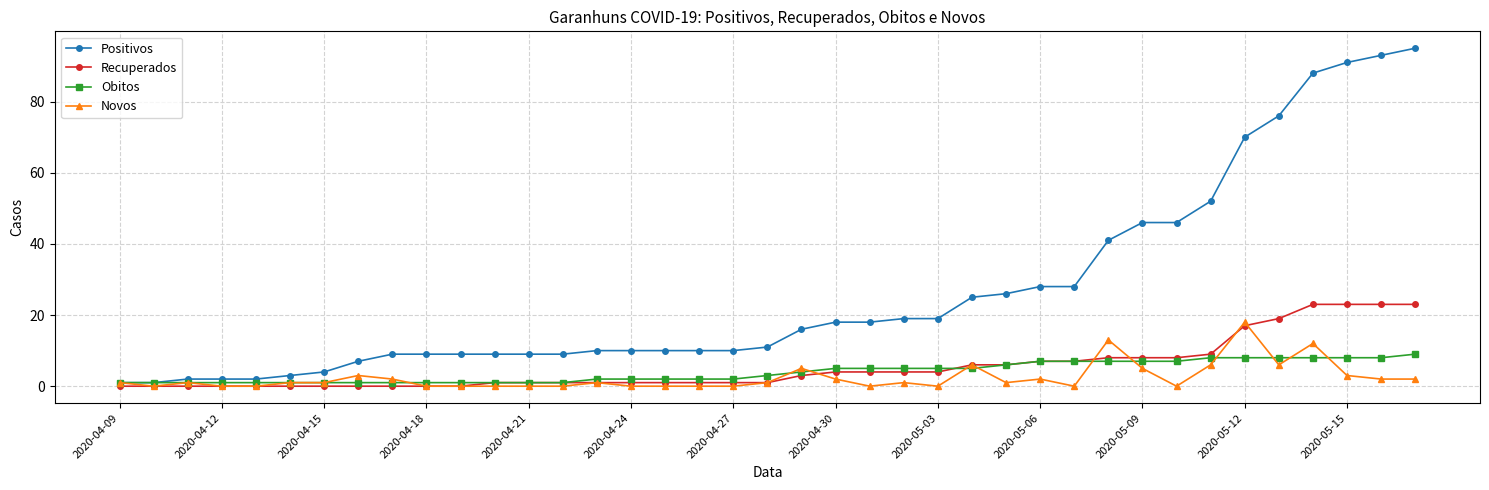

Which series has the widest spread of values?

Positivos